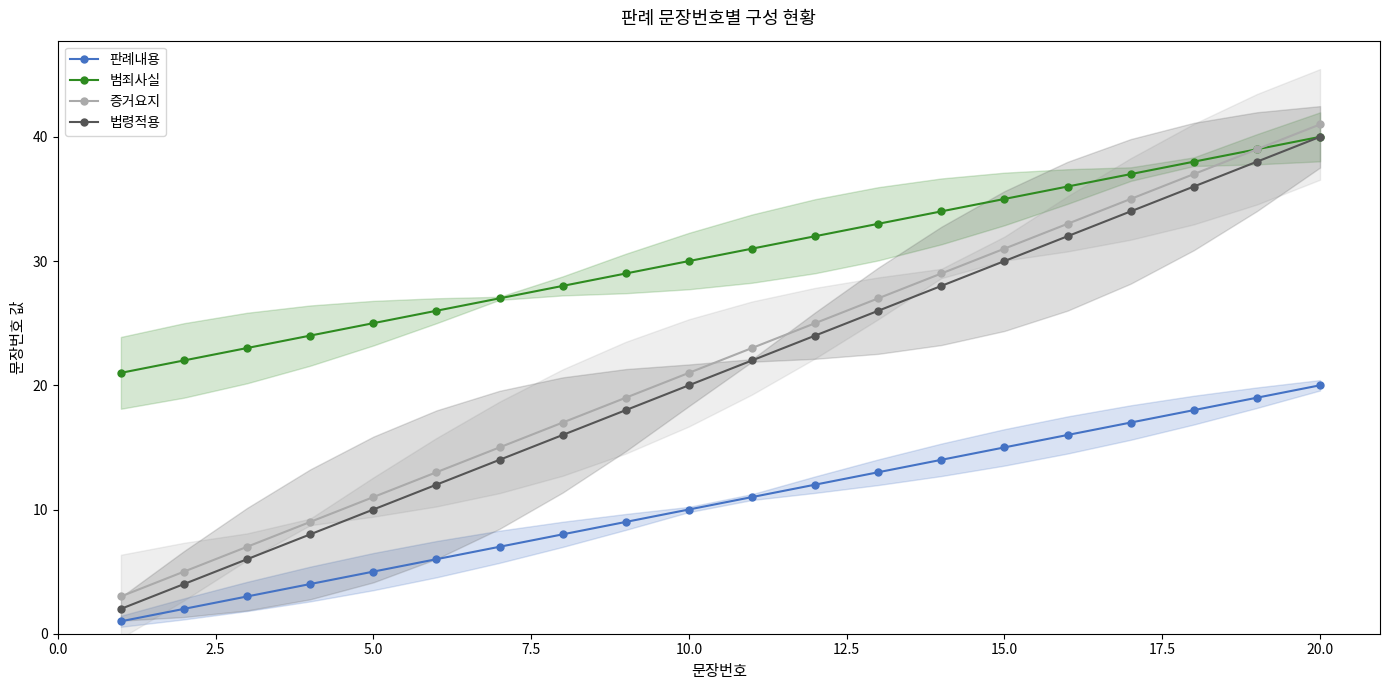

Is it true that 범죄사실 equals 13 at 5.0?

False